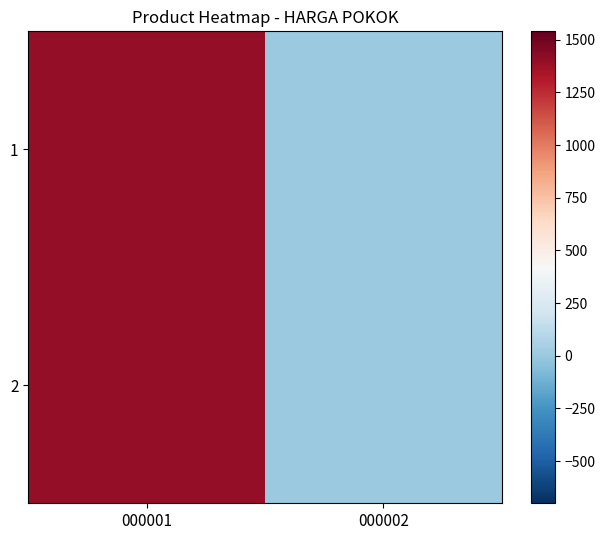

Reading left to right, list all the values displayed in this chart.

1: 000001=1400	000002=0
2: 000001=1400	000002=0